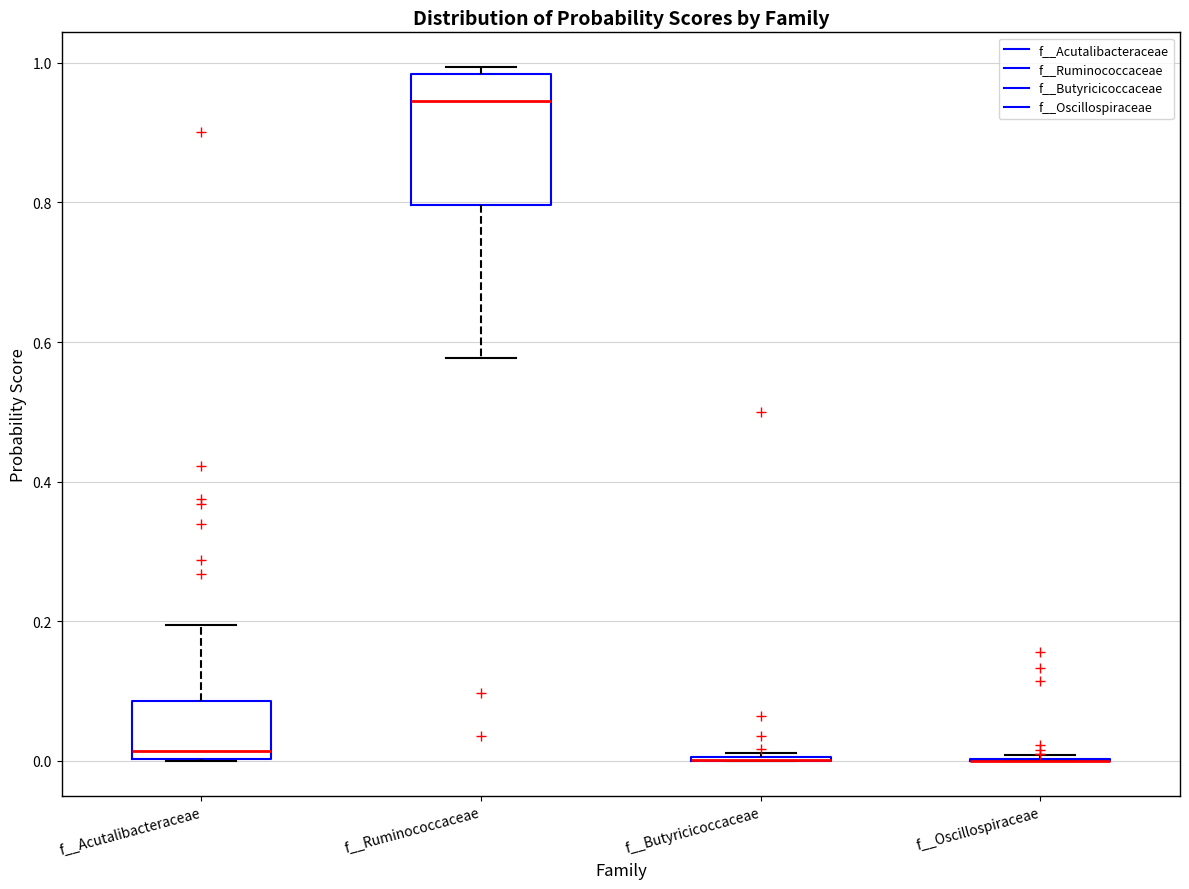

Where is the upper edge of the box for f__Ruminococcaceae on the y-axis? The values are not printed on the chart, so give them approximately, as read against the axis.

0.98